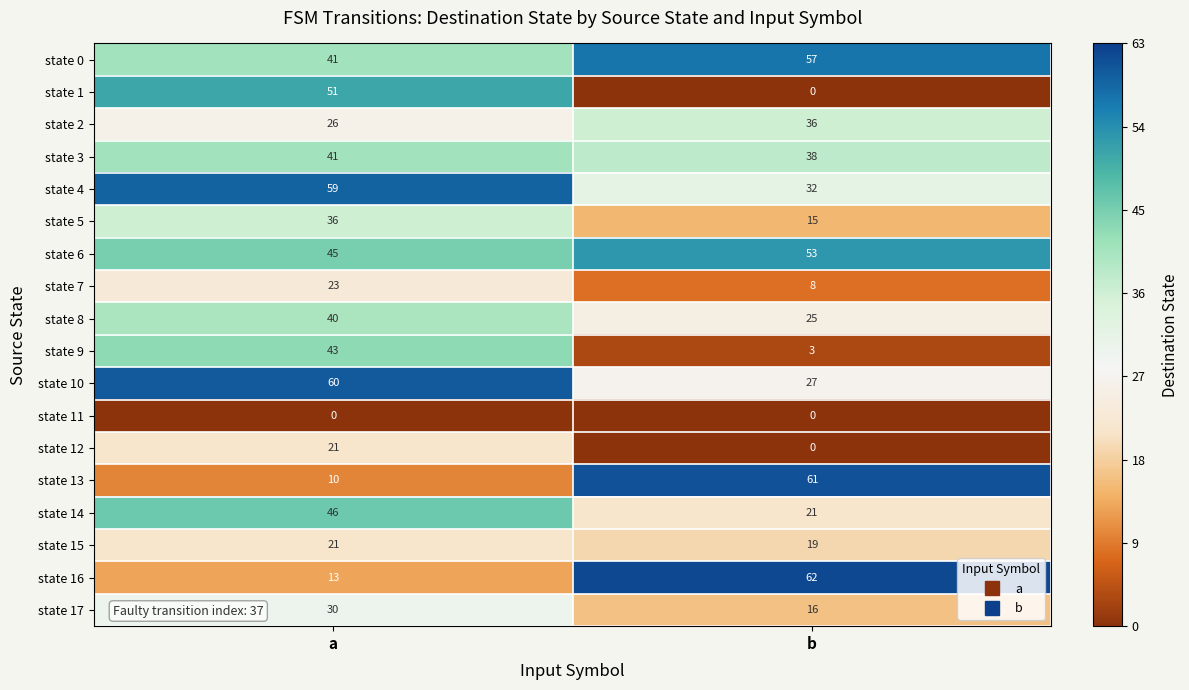

At which category is the sum across all series the highest?

a